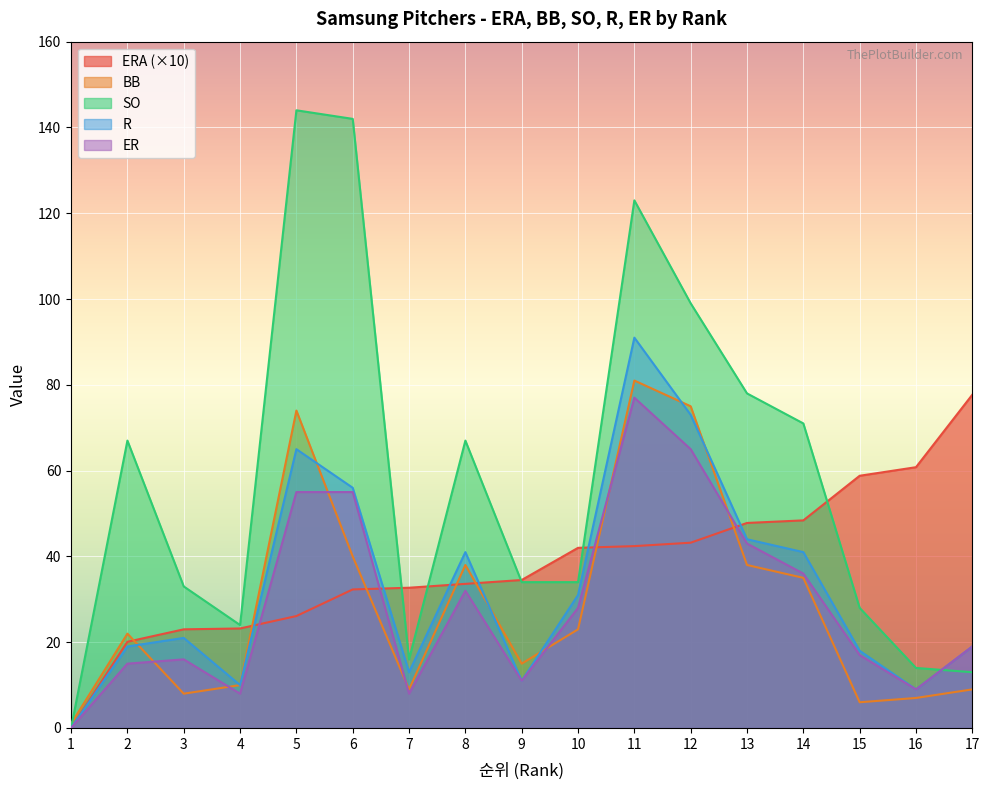

Which category has the lowest value across all series?

1